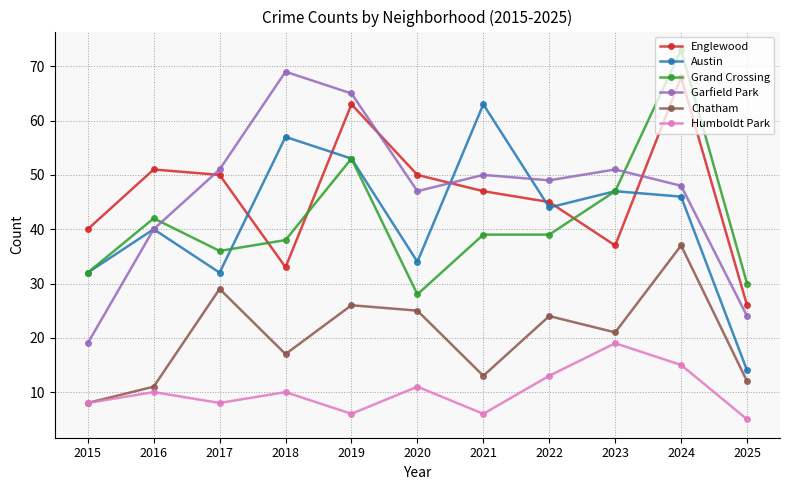

Which series changed the most between 2015 and 2018?

Garfield Park